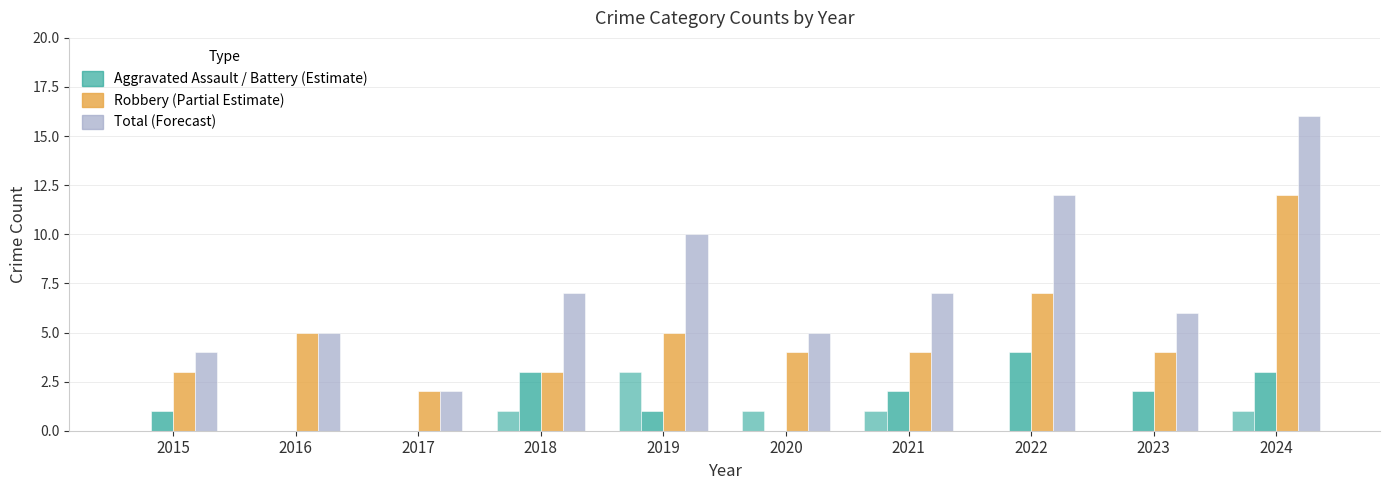

How many categories are shown in the chart?

10